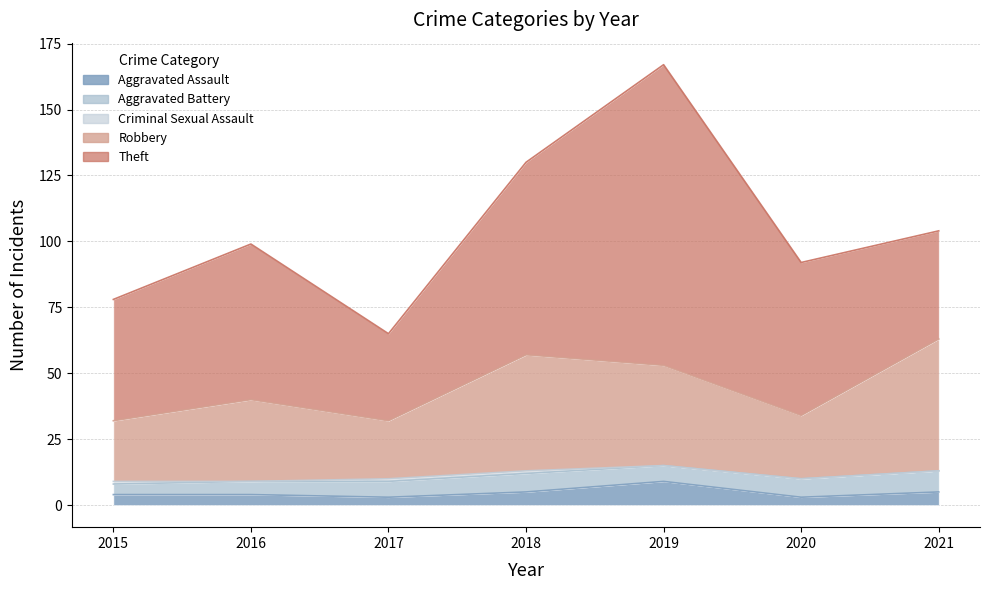

Which category has the highest value in the Criminal Sexual Assault series?

2015